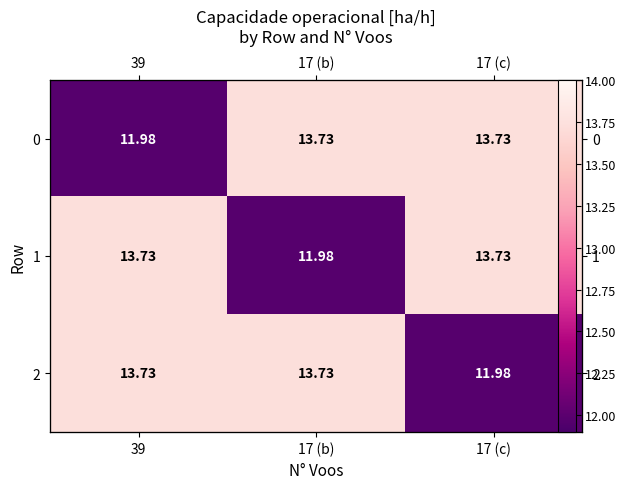

True or false: 2 has a value of 13.7 at 39.

True